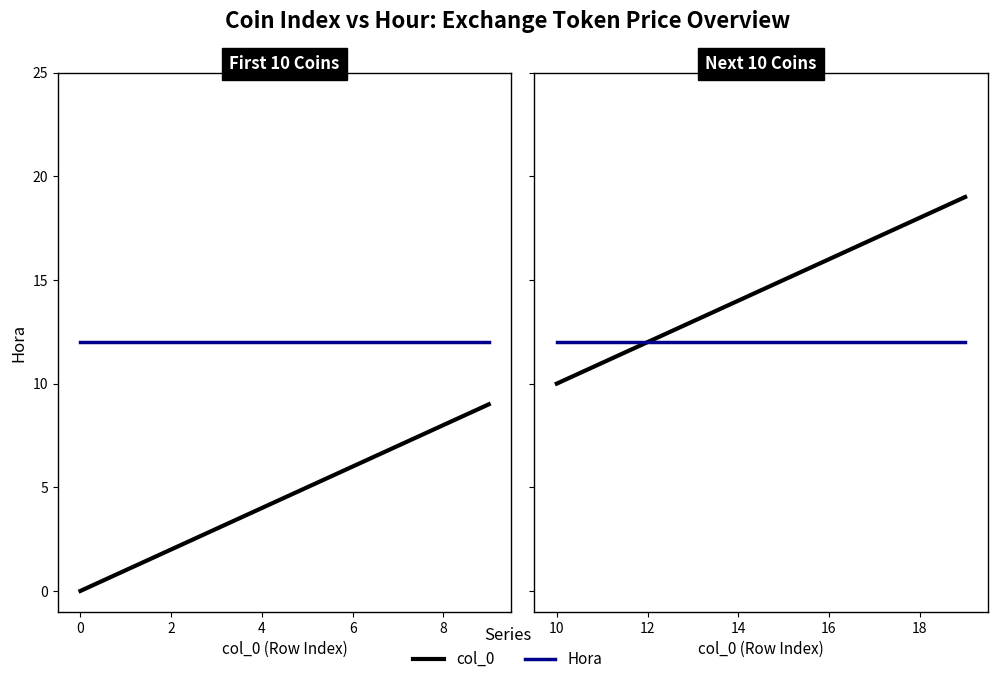

True or false: col_0 and Hora intersect in this chart.

False